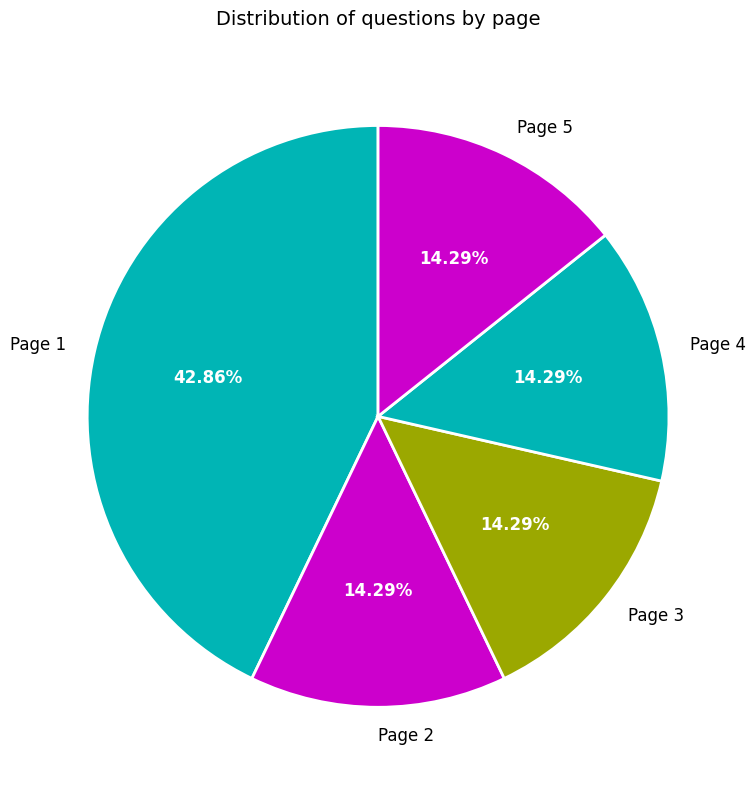

Is Page 4 the majority of the pie?

No